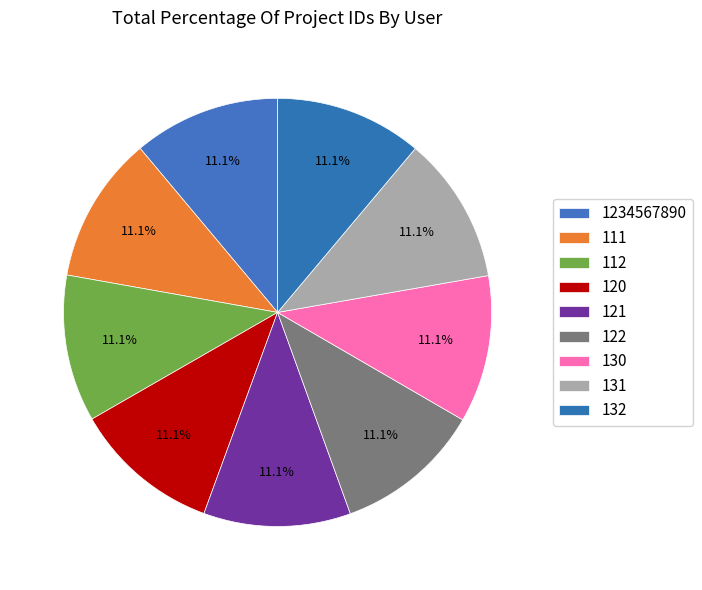

To the nearest percent, what percentage of the pie is 1234567890?

11%